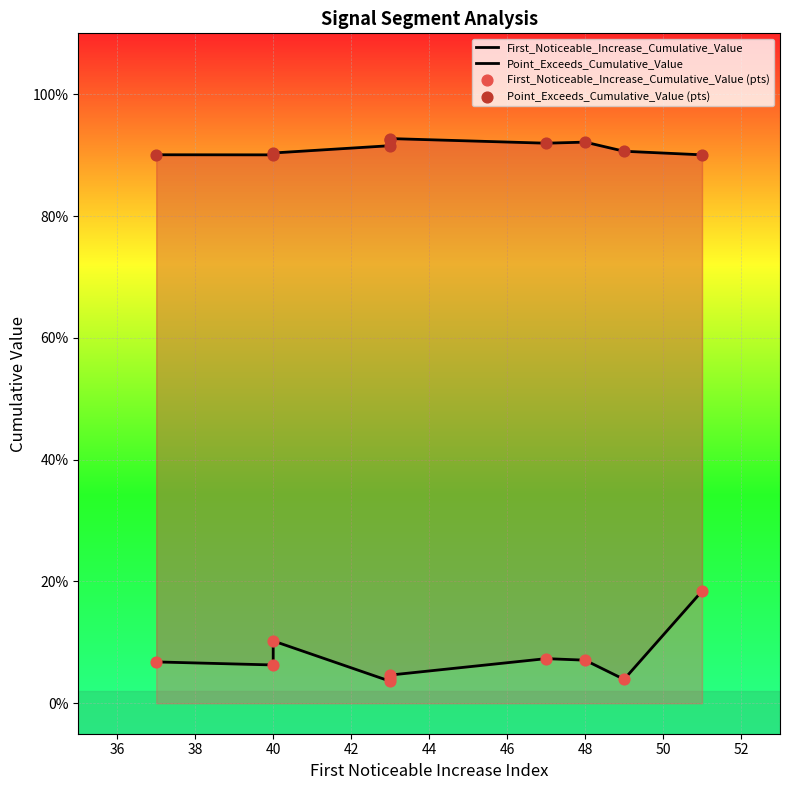

At how many categories does at least one series exceed 0?

10